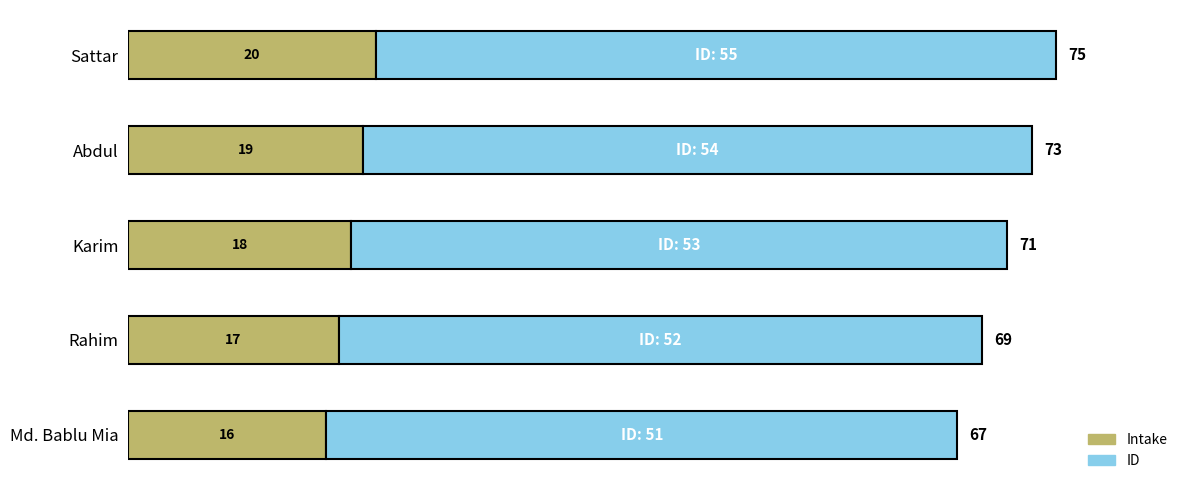

What are all the series names shown in the legend?

Intake, ID